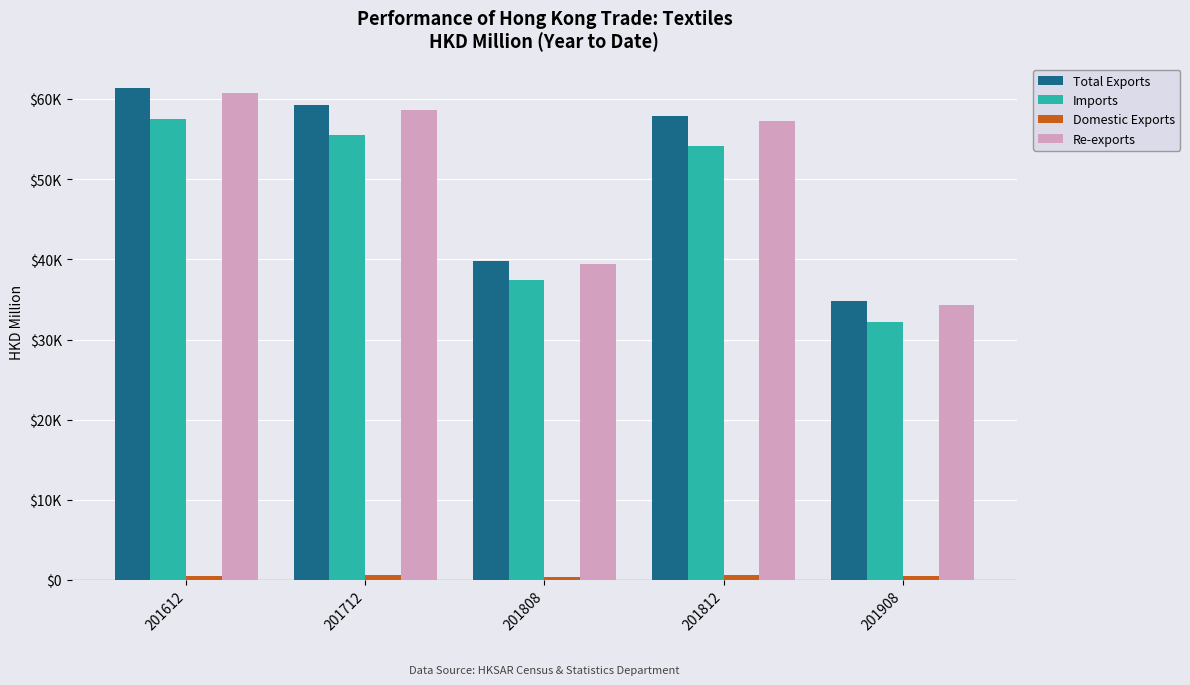

Are the bars grouped side by side (vs. stacked)?

Yes